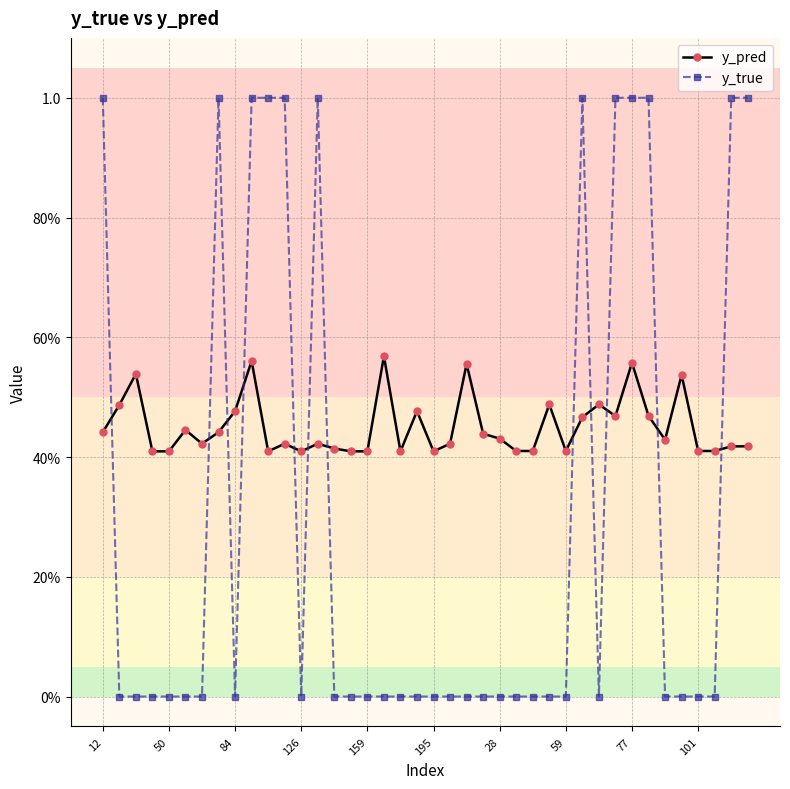

What is the sum of all y_true values?

12.0